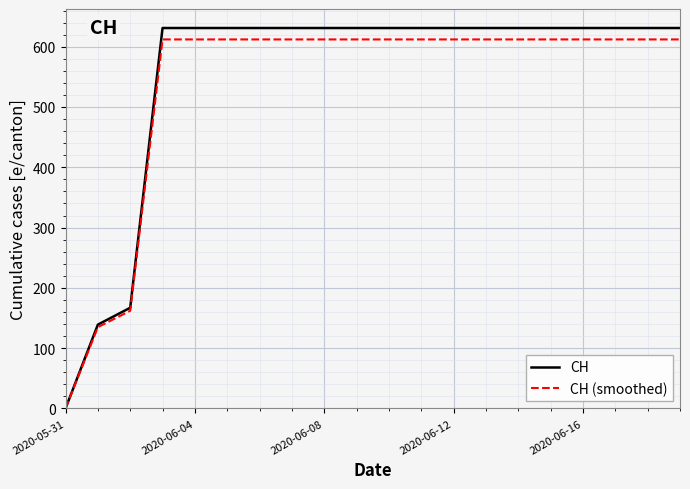

Does the chart have visible grid lines?

Yes